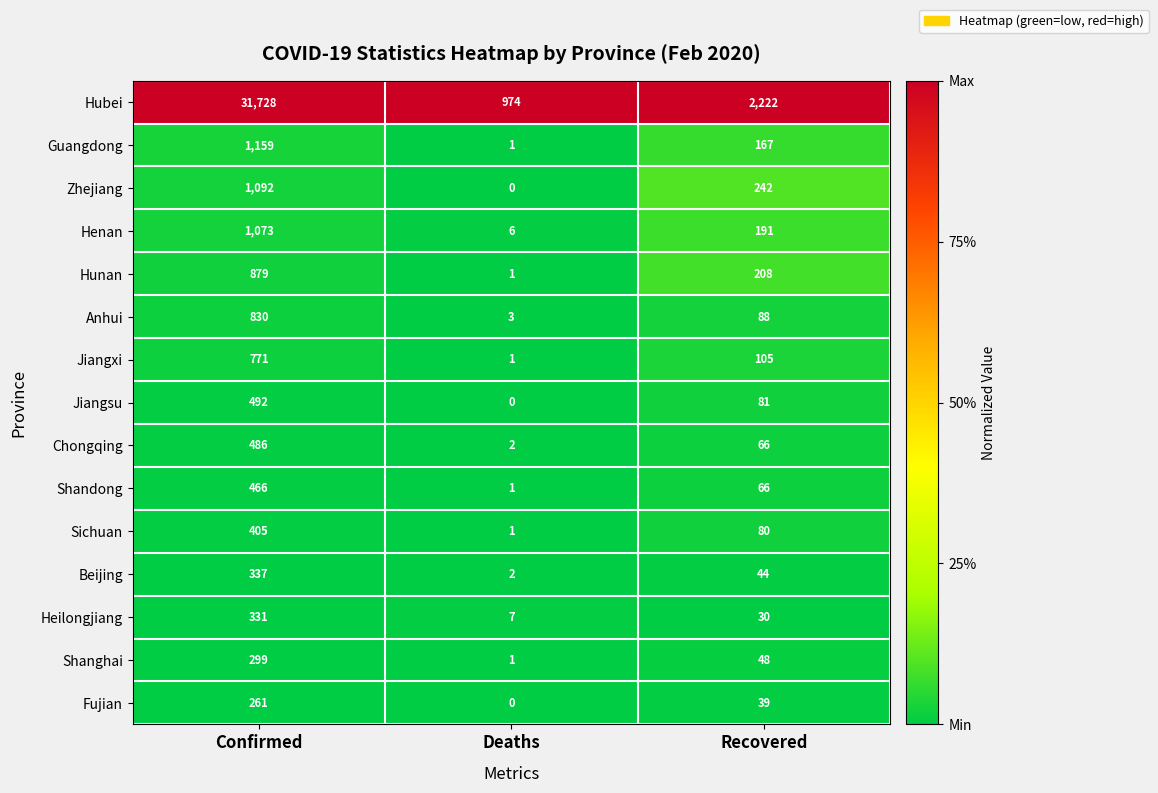

The value of Beijing at Confirmed is 486. True or false?

False